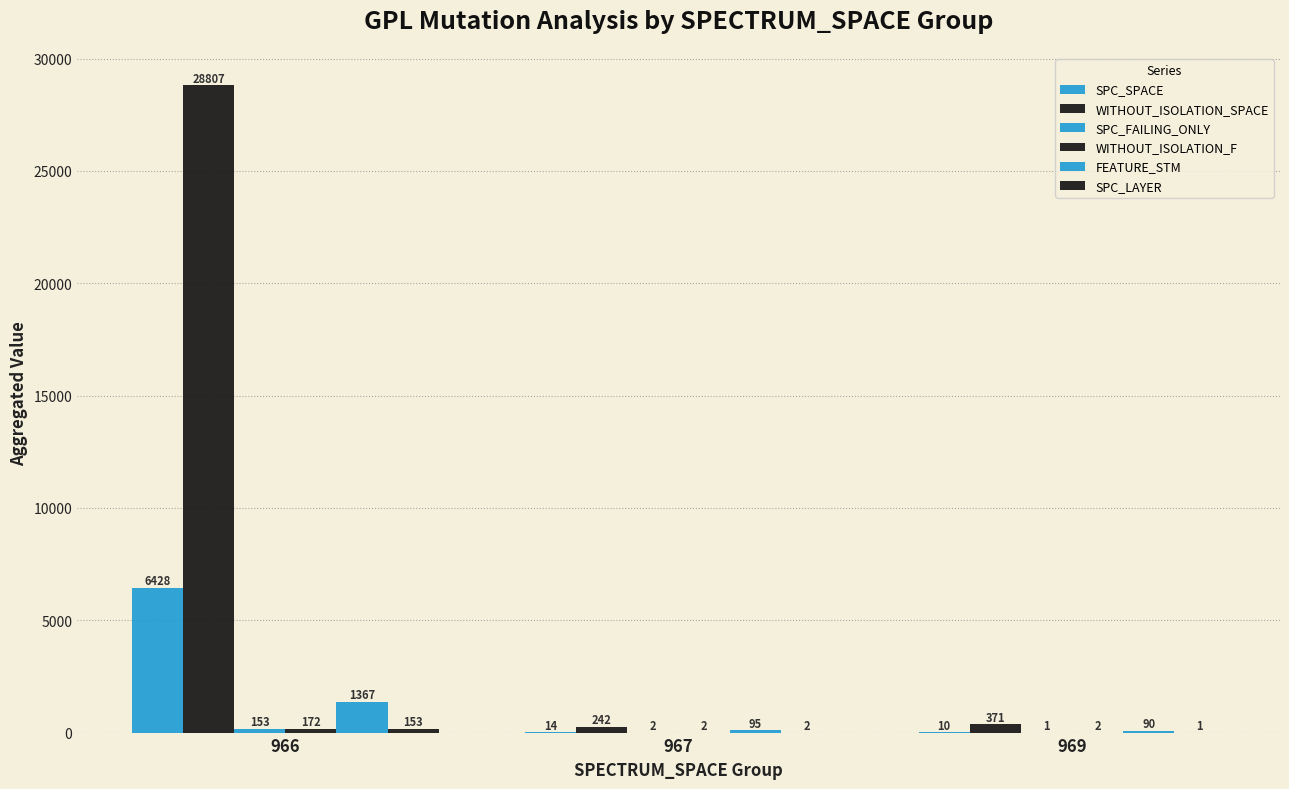

At which label is FEATURE_STM closest to 728?

967